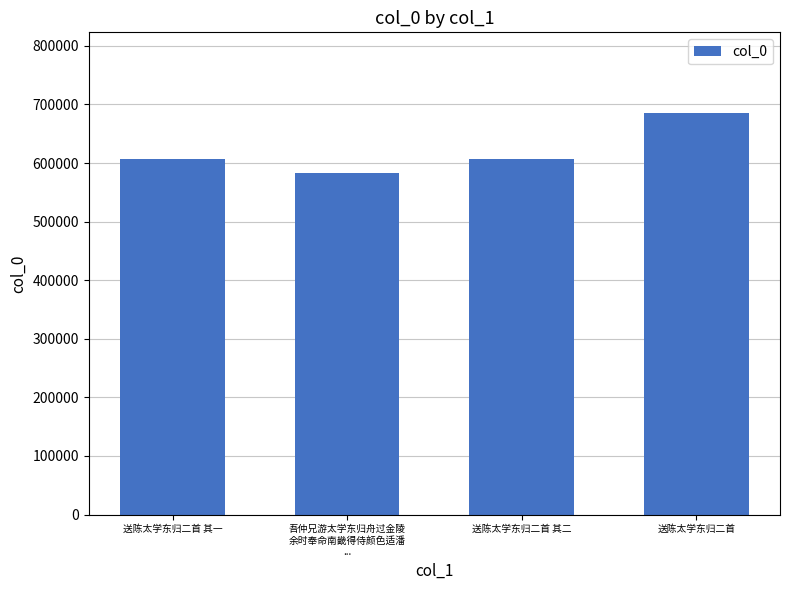

How many categories are shown in the chart?

4